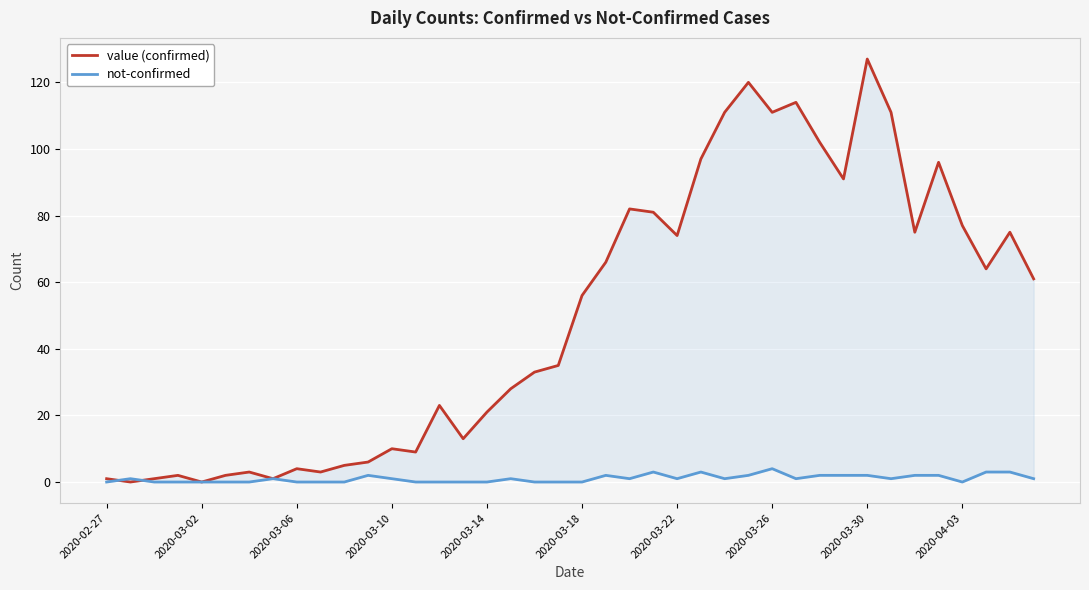

List the series in order of their overall mean, highest first.

value (confirmed), not-confirmed